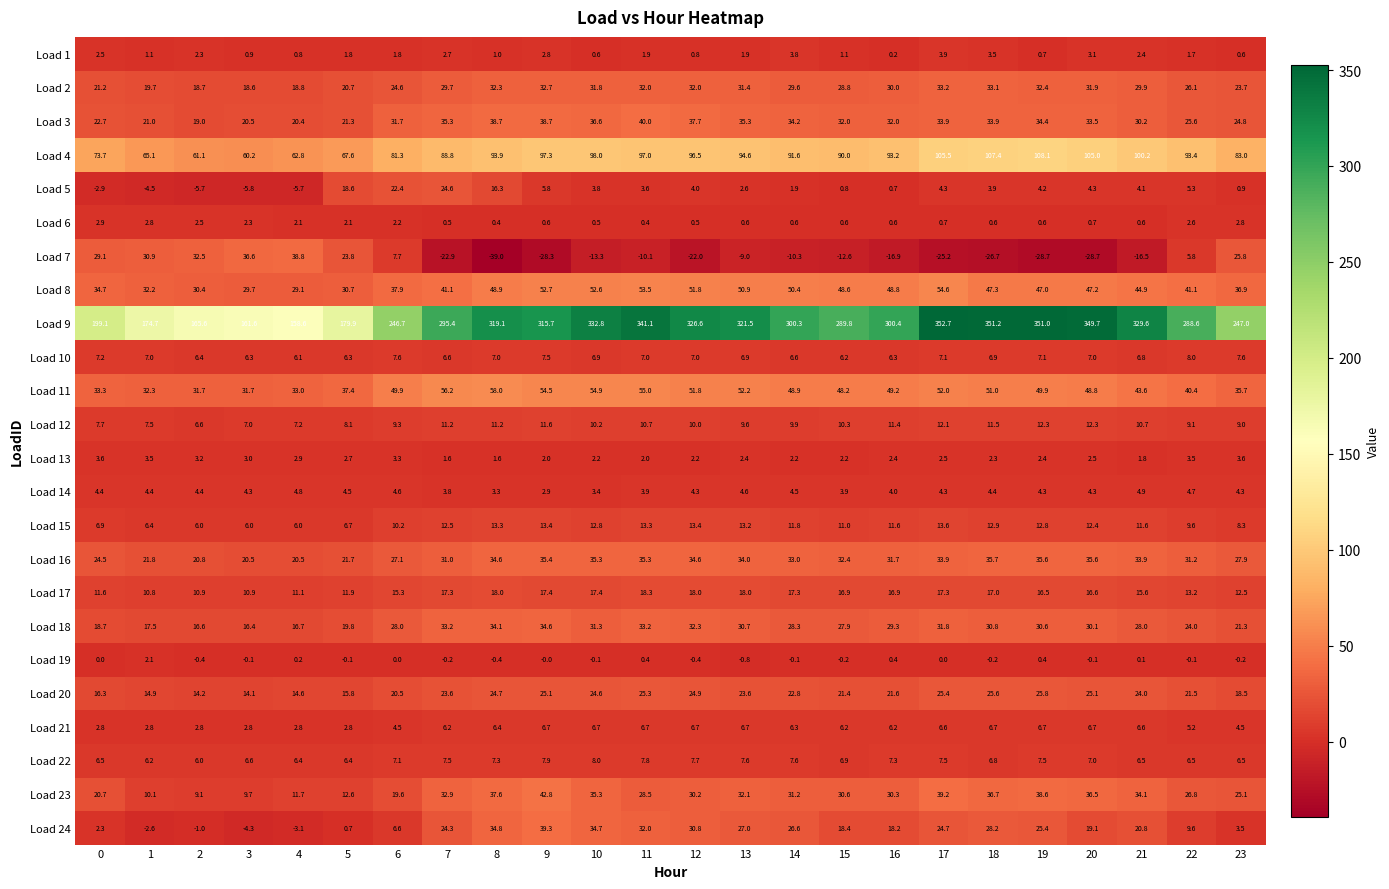

What is the sum of the Load 14 values at 20 and 10?

7.7